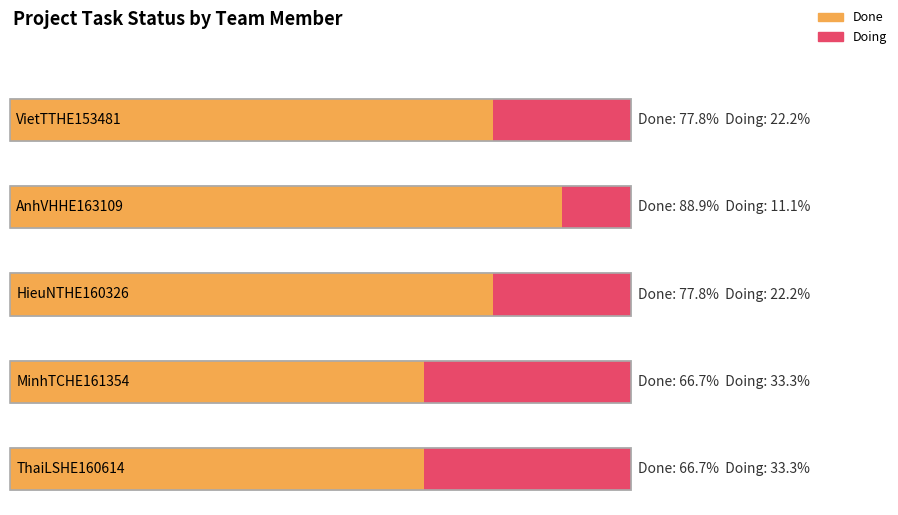

Which label corresponds to the largest value in the chart?

AnhVHHE163109